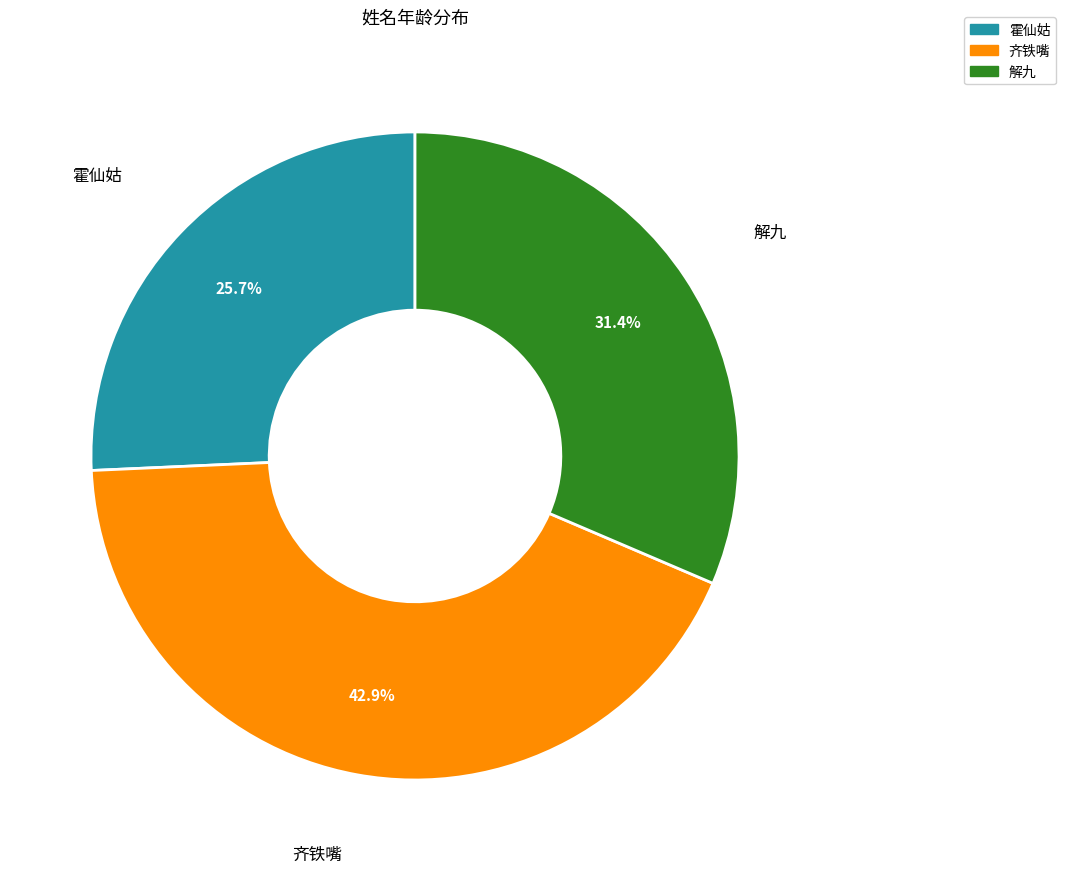

What portion of the pie excludes 齐铁嘴?

57.1%